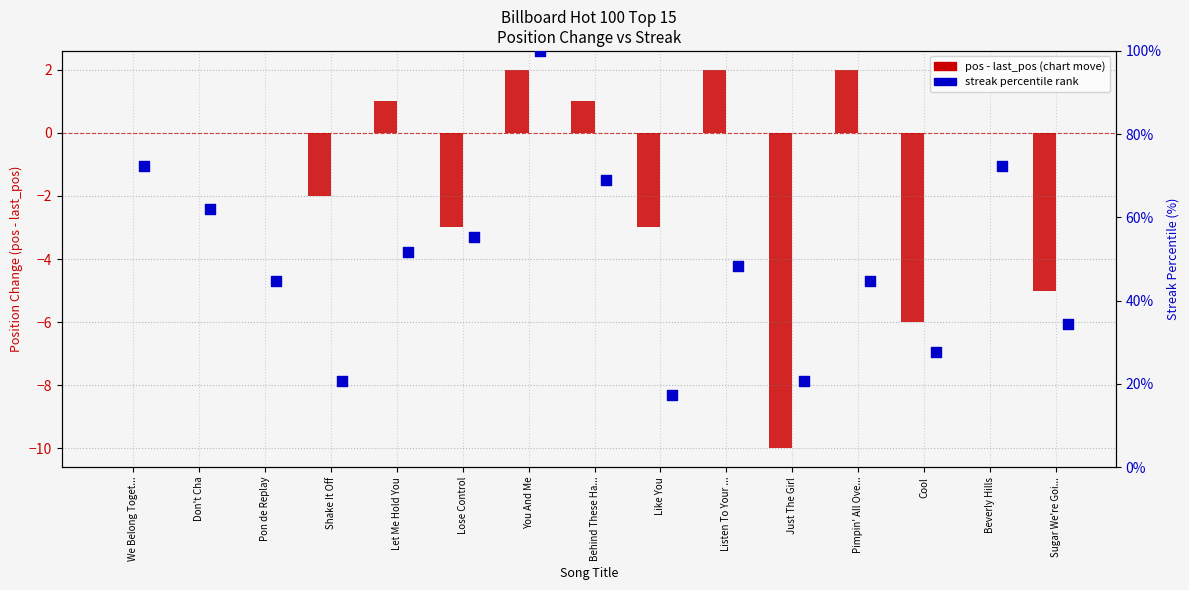

Which series has the largest total across all categories?

streak (percentile)